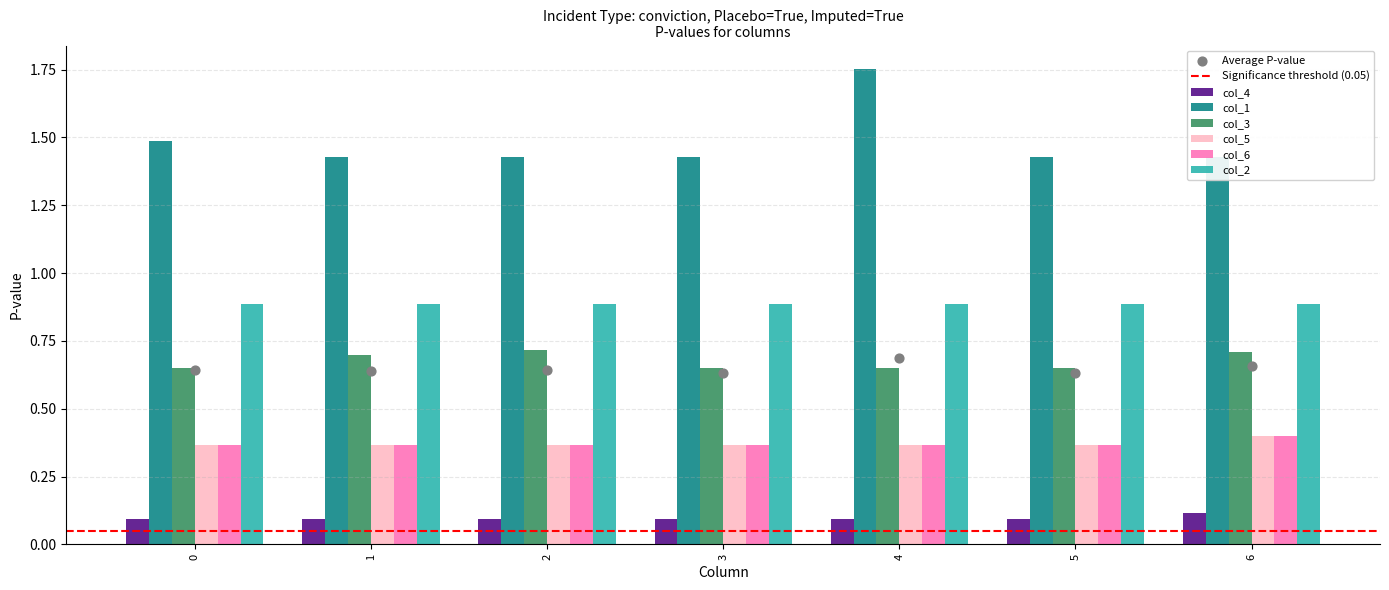

Which series contains the highest Y value?

col_1